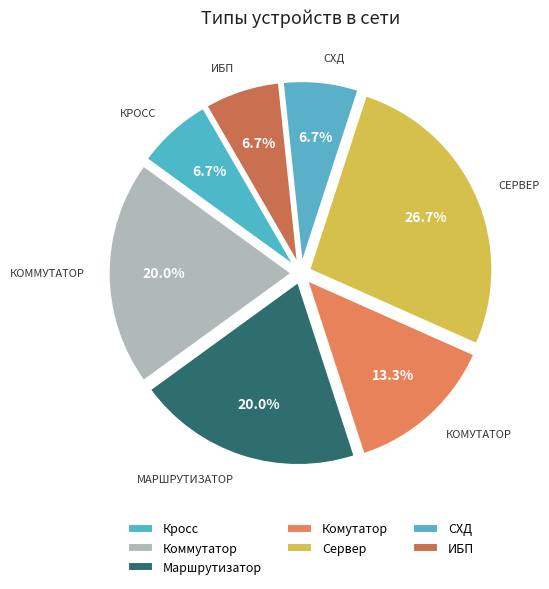

To the nearest percent, what is the combined percentage of ИБП and Коммутатор?

27%